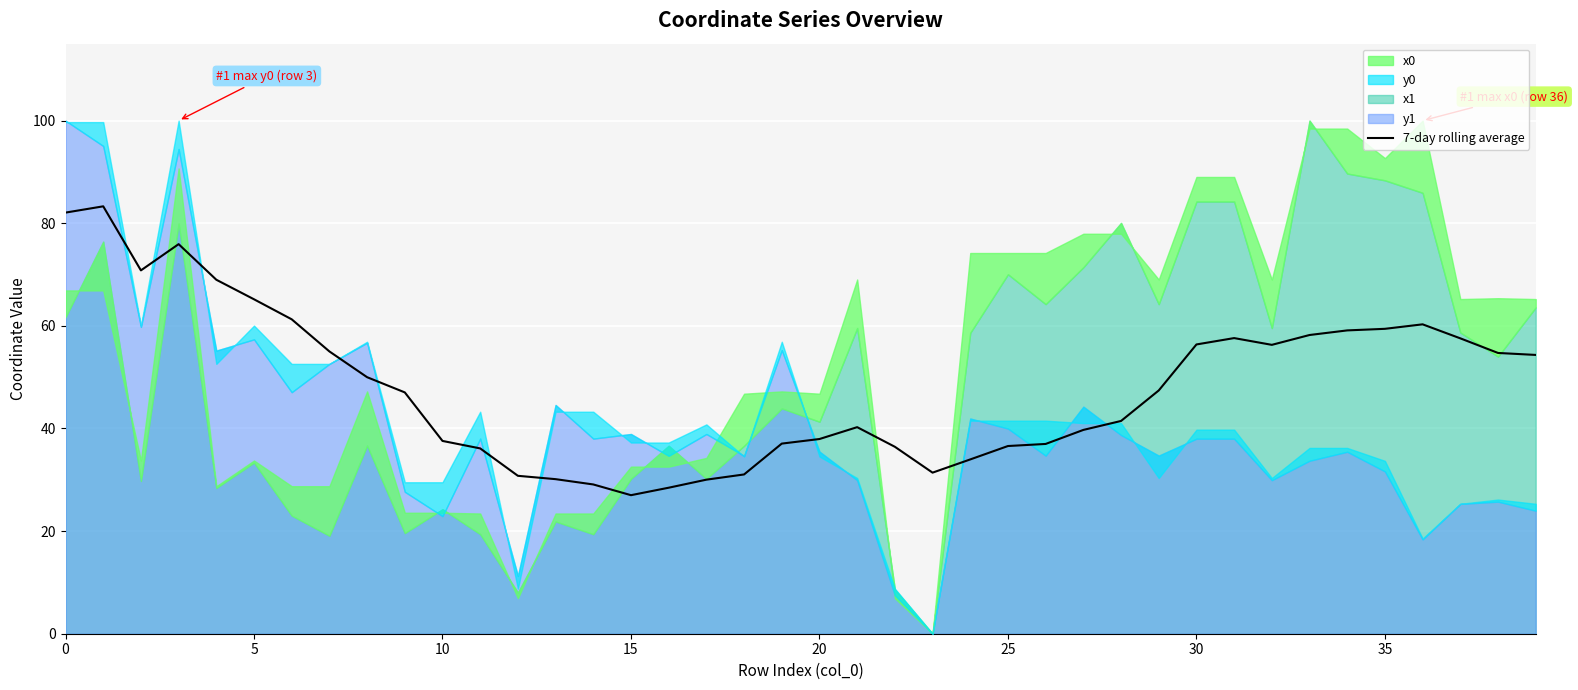

What is the label of the 35th point from the left?

34